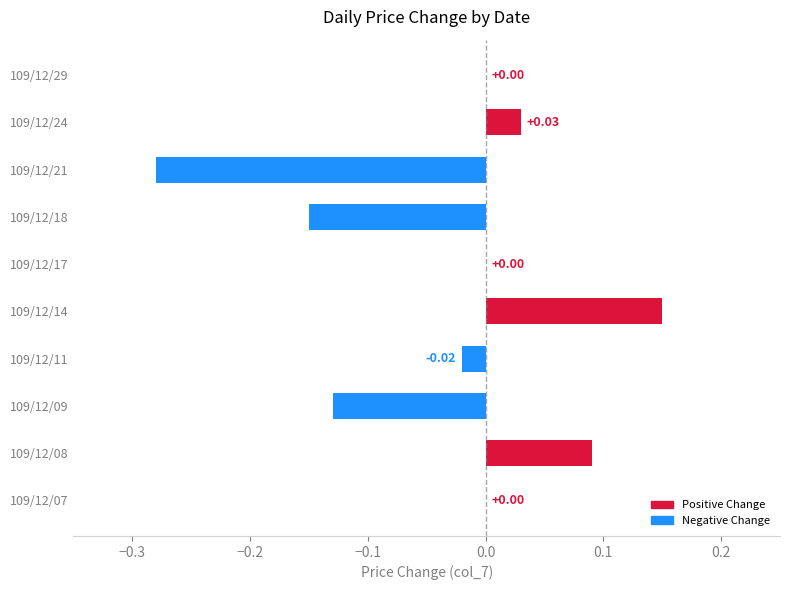

How many distinct data groups are displayed?

1